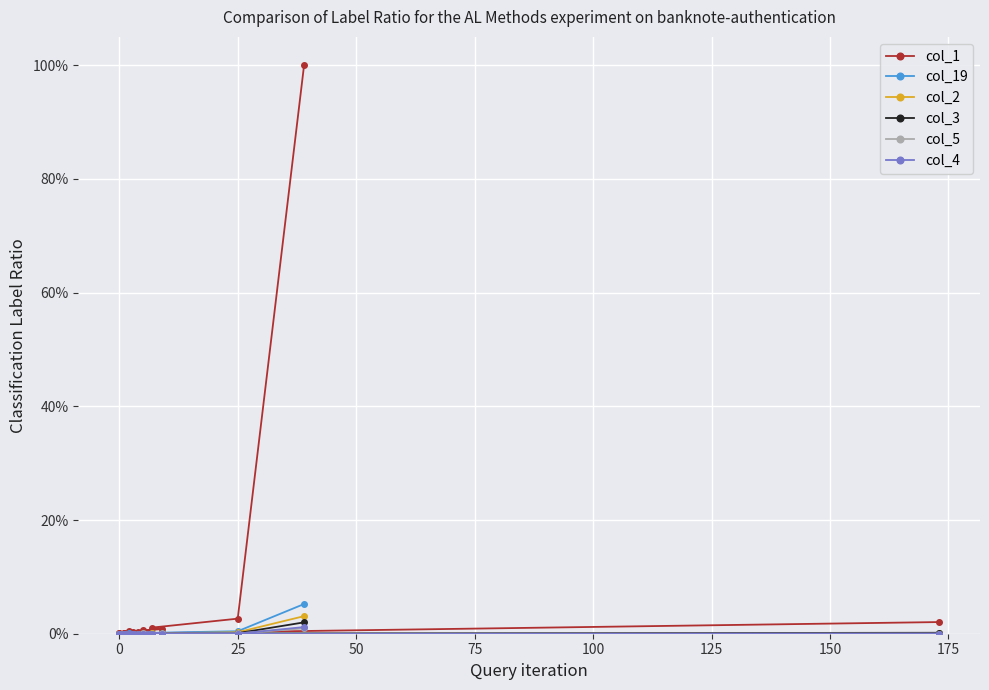

The value of col_4 at 75 is 0.0. True or false?

False